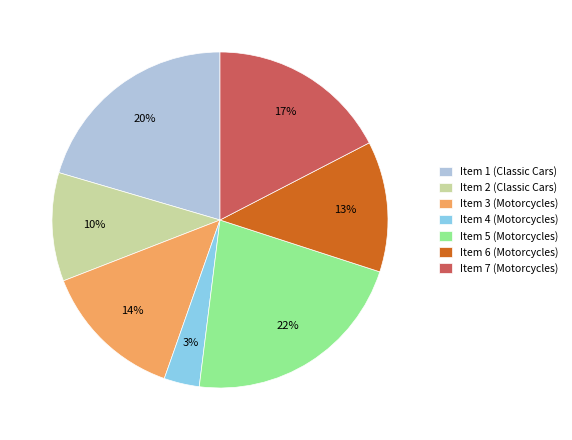

How many slices are in this pie chart?

7